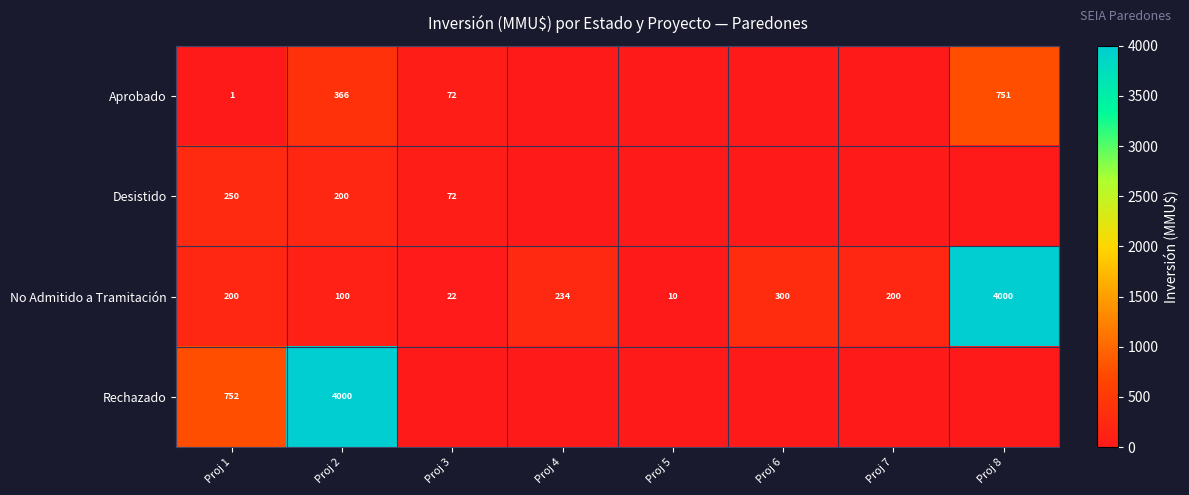

The value of Aprobado at Proj 3 is 101. True or false?

False